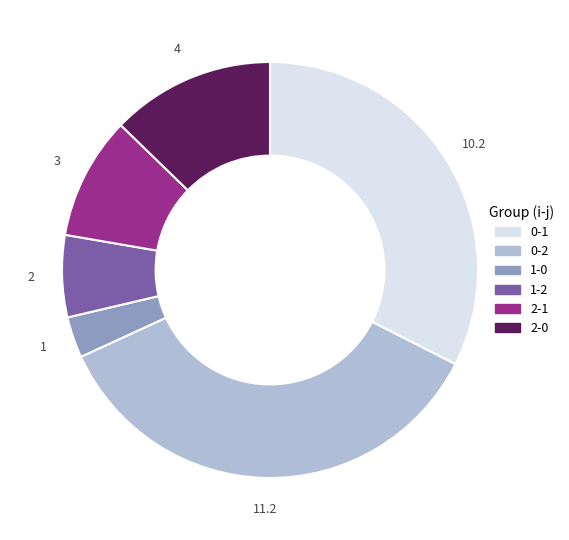

Between 0-1 and 1-0, which is larger?

0-1